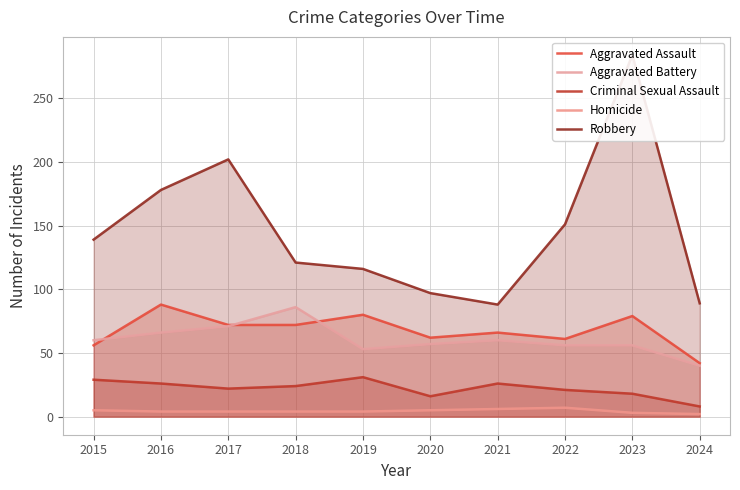

What is the value of the Robbery point at the 7th from the left?

88